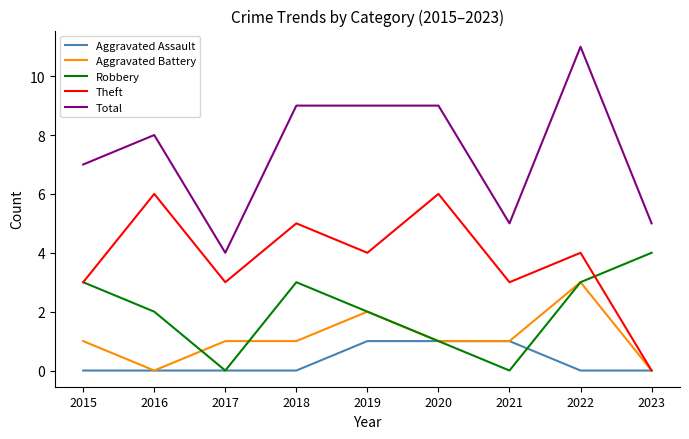

Reading left to right, list all the values displayed in this chart.

Aggravated Assault: 2015=0	2016=0	2017=0	2018=0	2019=1	2020=1	2021=1	2022=0	2023=0
Aggravated Battery: 2015=1	2016=0	2017=1	2018=1	2019=2	2020=1	2021=1	2022=3	2023=0
Robbery: 2015=3	2016=2	2017=0	2018=3	2019=2	2020=1	2021=0	2022=3	2023=4
Theft: 2015=3	2016=6	2017=3	2018=5	2019=4	2020=6	2021=3	2022=4	2023=0
Total: 2015=7	2016=8	2017=4	2018=9	2019=9	2020=9	2021=5	2022=11	2023=5